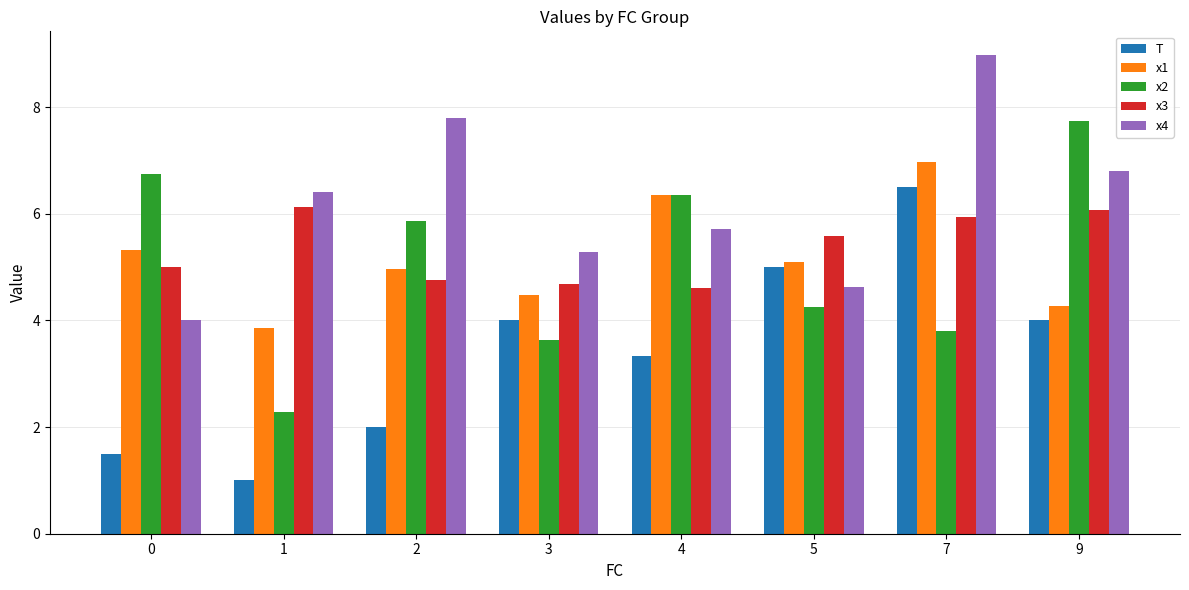

At which category is the sum across all series the highest?

7